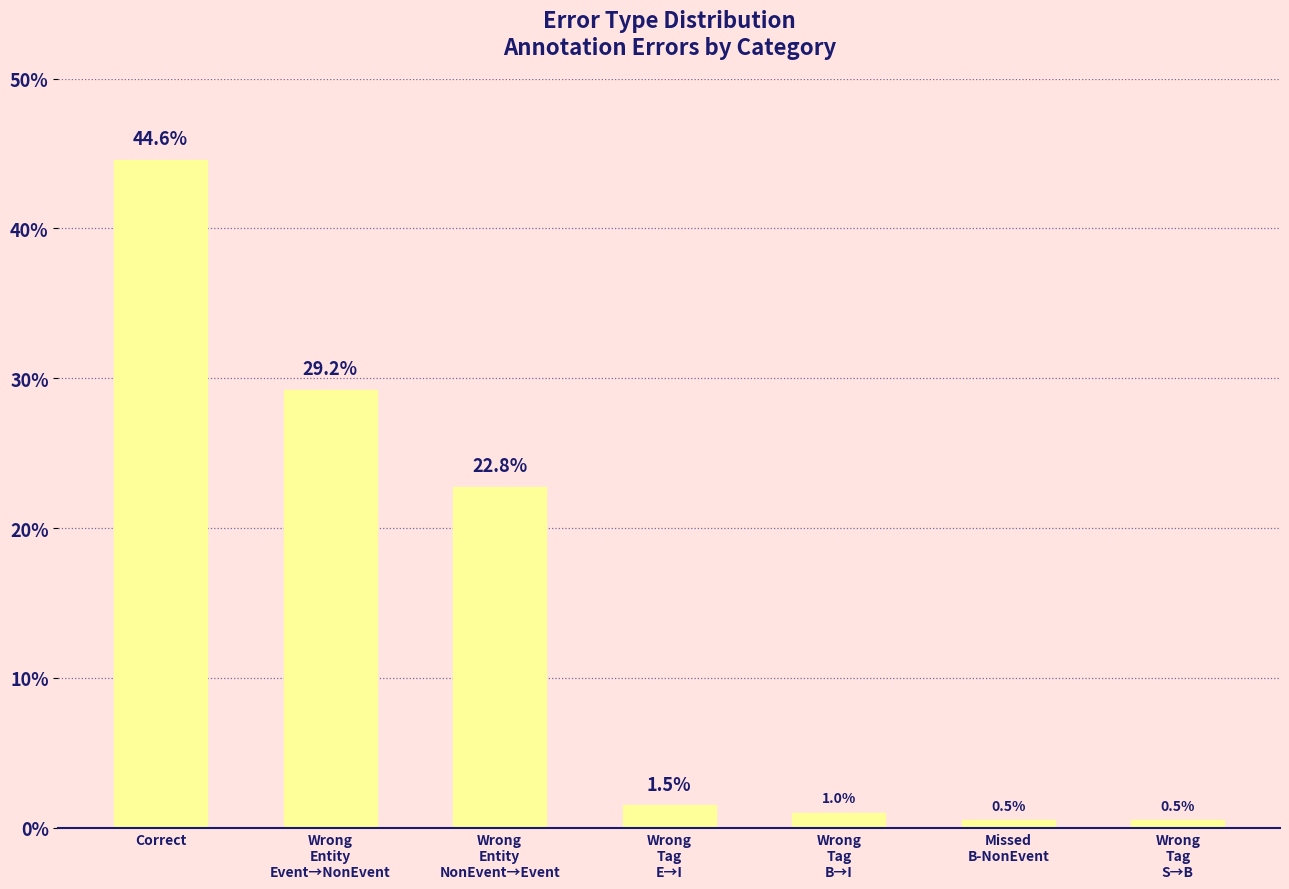

What is the change in value from Wrong
Tag
E→I to Missed
B-NonEvent?

-1.0